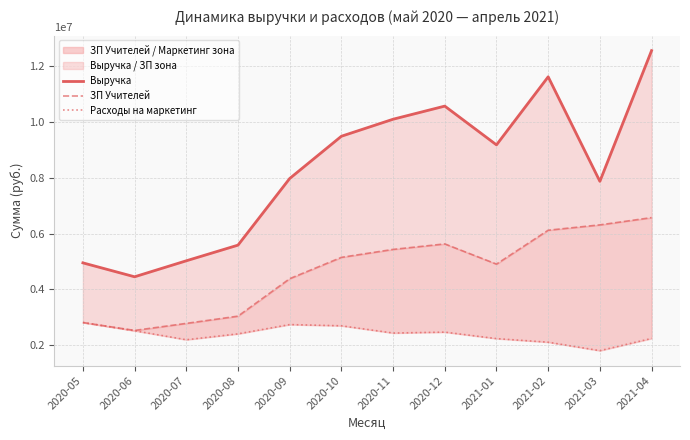

List the series in order of their peak value, highest first.

Выручка, ЗП Учителей, Расходы на маркетинг